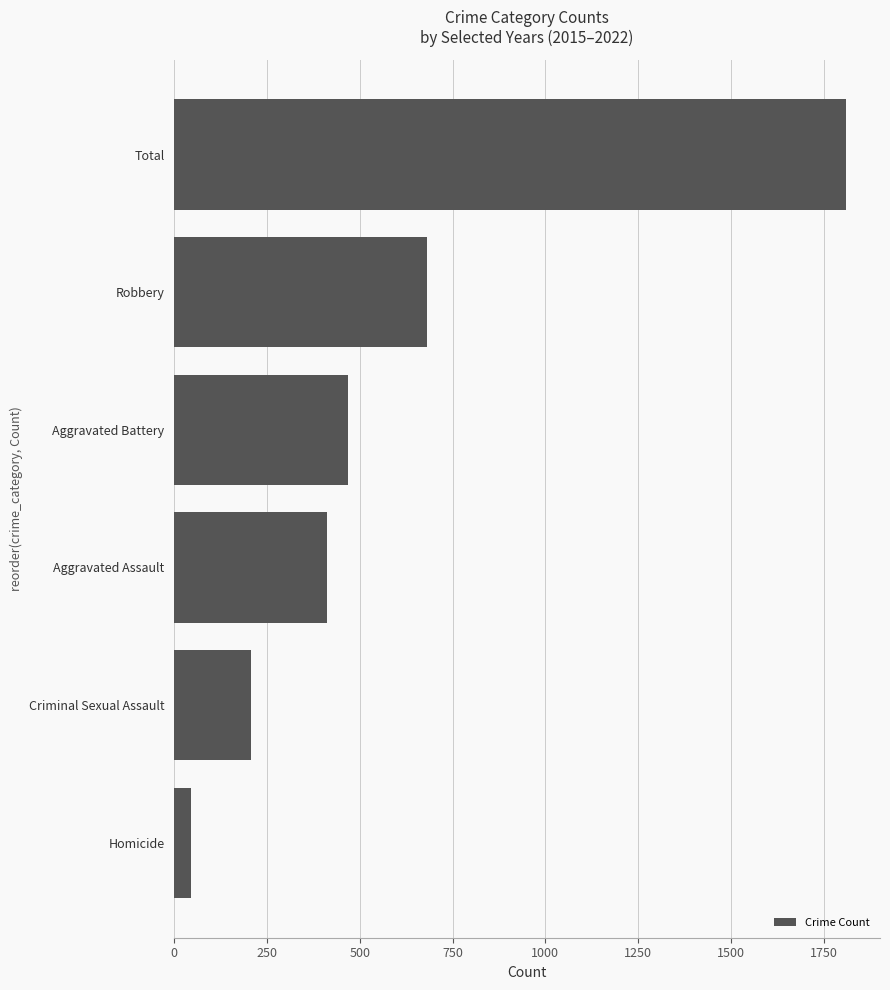

The chart shows a value of 206 at Criminal Sexual Assault. True or false?

True